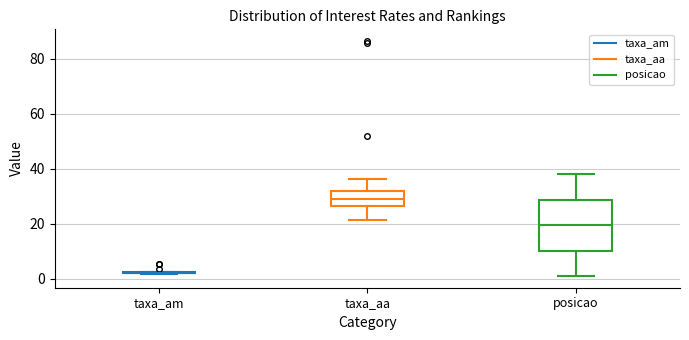

Comparing the boxes themselves (not the whiskers), which one is the tallest?

posicao